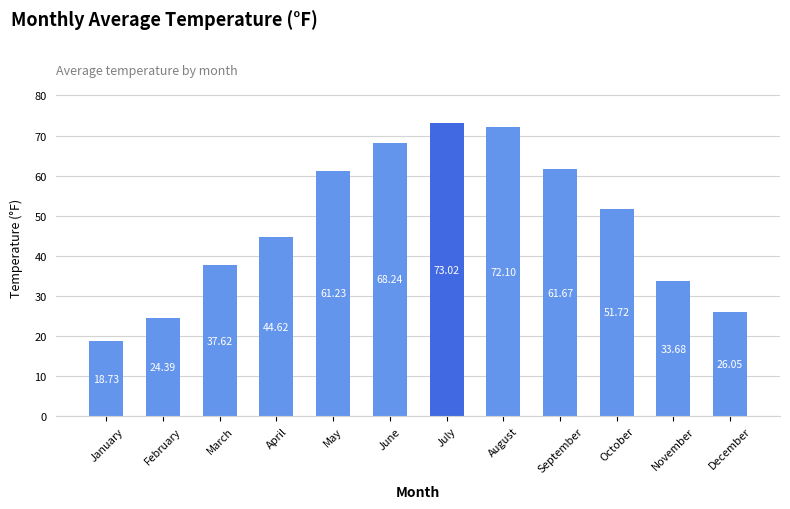

What is the value of the 4th bar from the left?

44.6